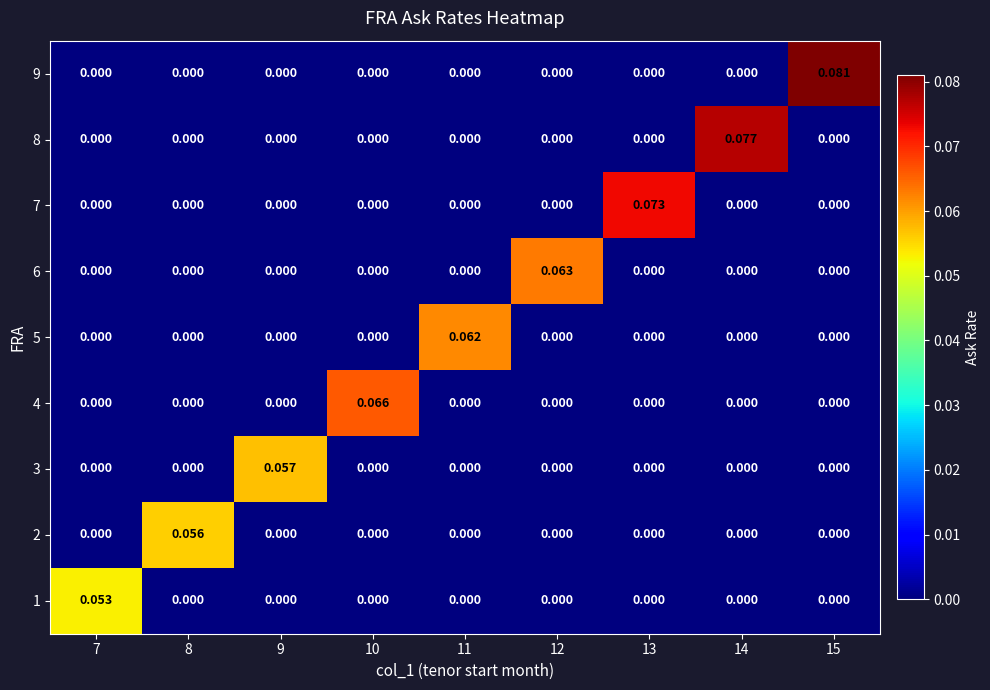

Is the value of 3 at 13 greater than the value of 8 at 14?

No